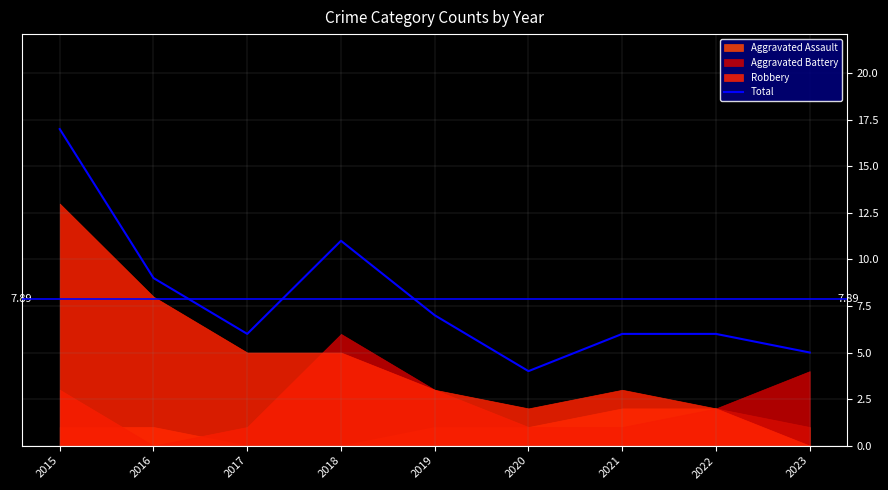

What is the sum of all values?

71